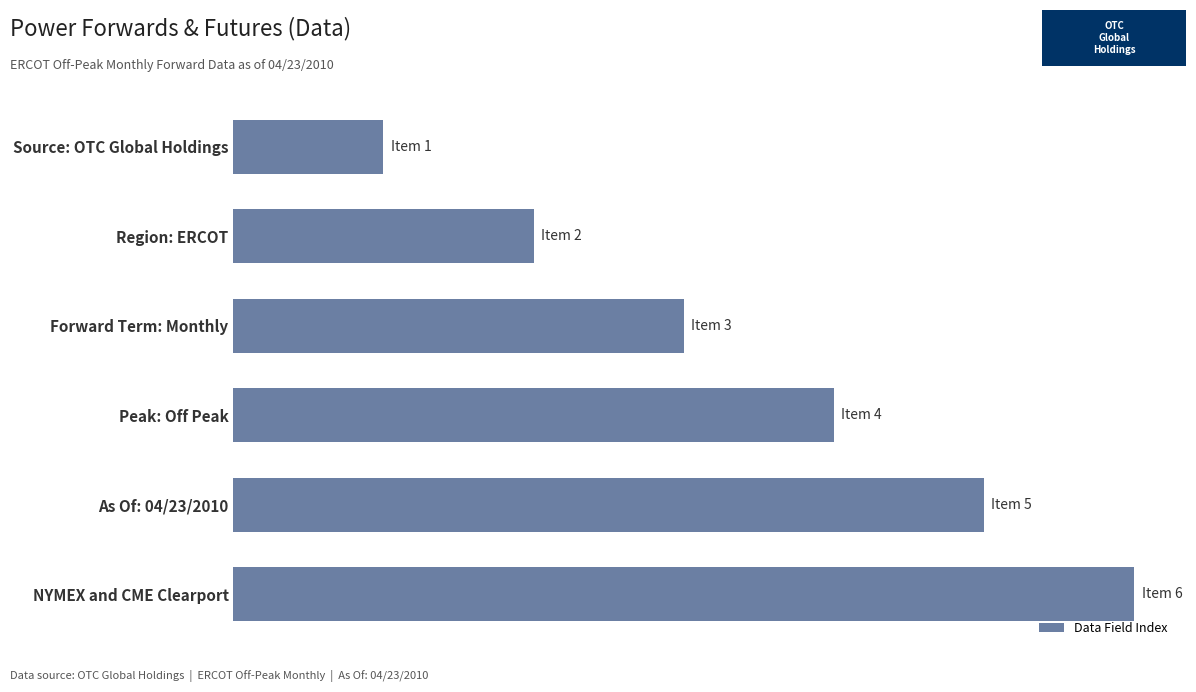

Are the bars horizontal?

Yes